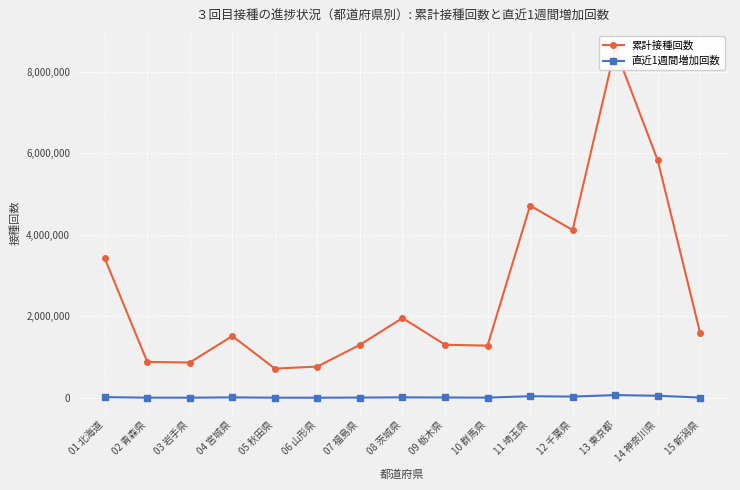

At which label does 直近1週間増加回数 reach its minimum?

06 山形県